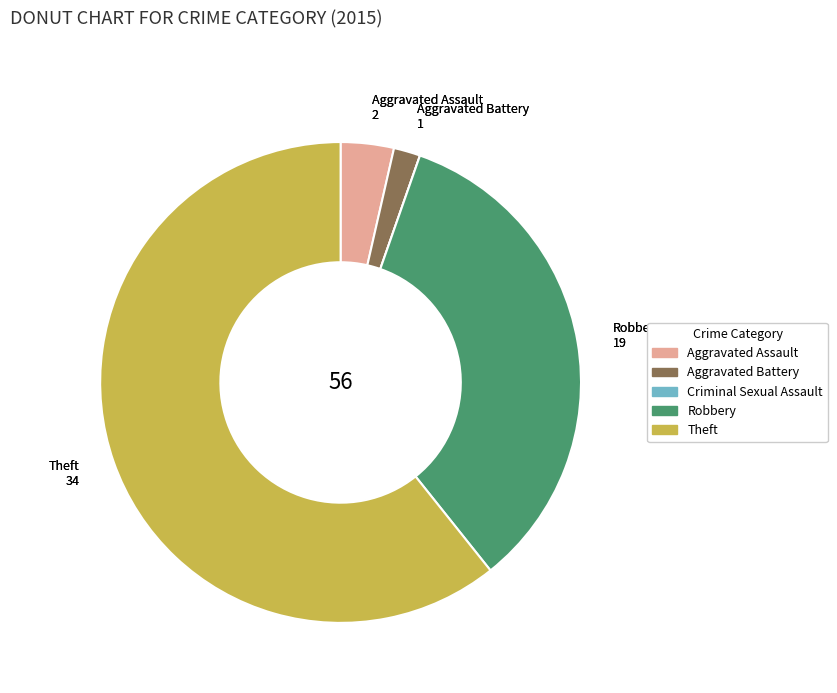

What is the ratio of the value at Theft to the value at Aggravated Assault?

17.0